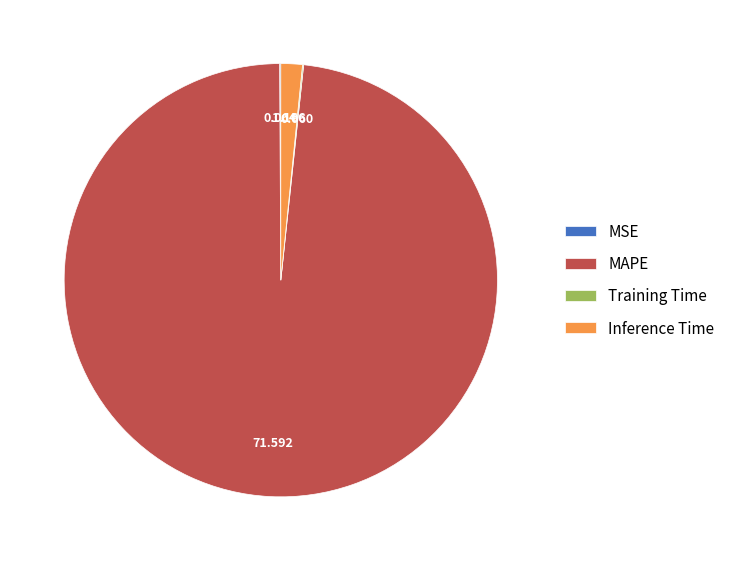

Is it true that Inference Time is 2% of the pie?

True